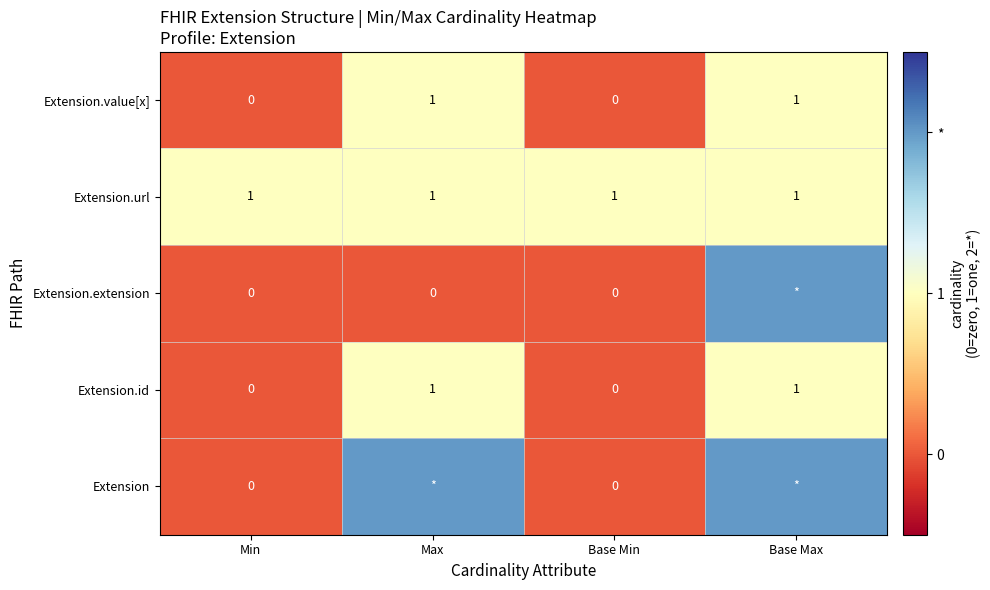

True or false: Extension.url has a value of 1 at Base Max.

True